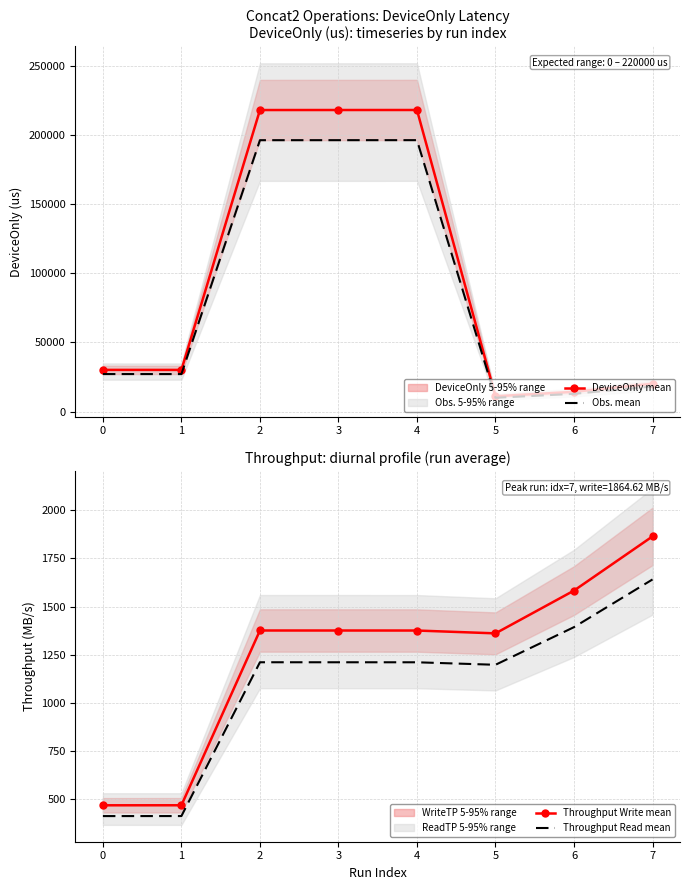

True or false: Obs. mean and Throughput Write mean cross at least once.

False